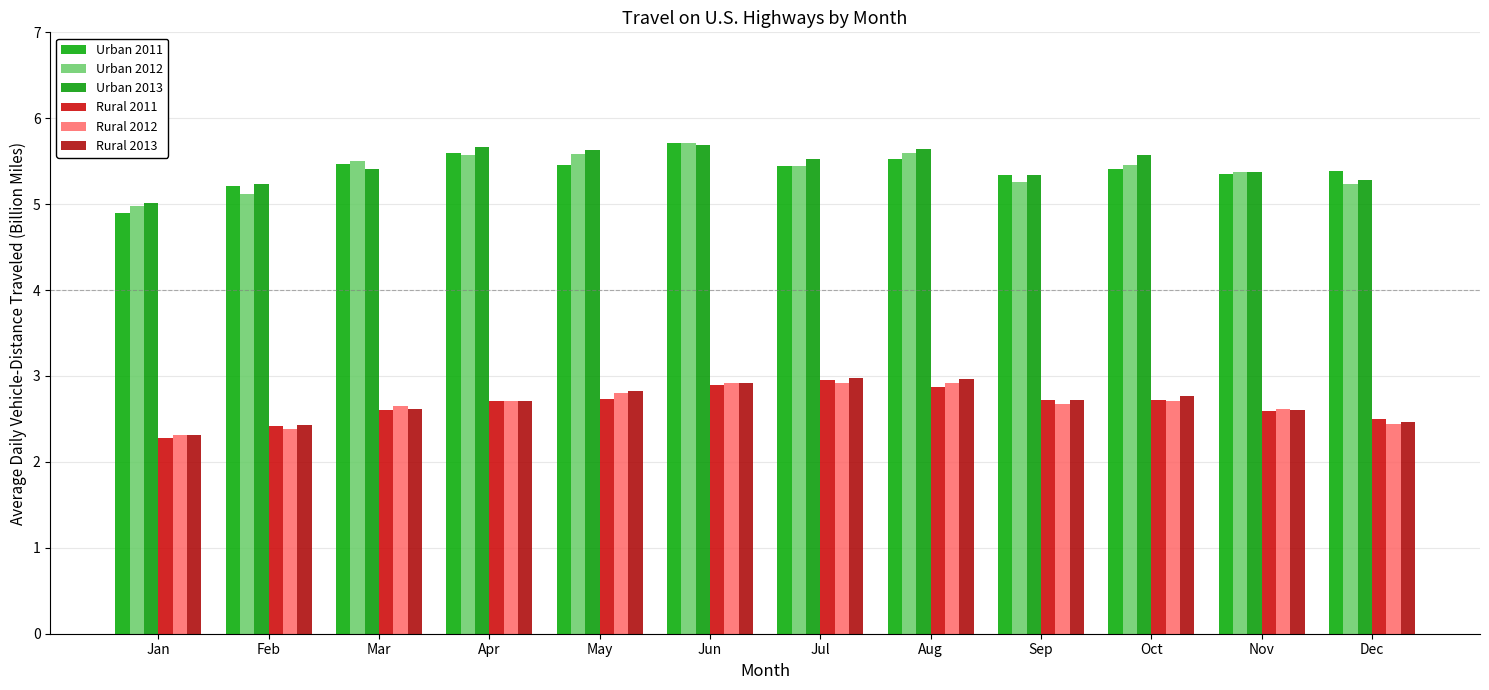

What is the difference between the Rural 2012 values at Jan and Aug?

0.6